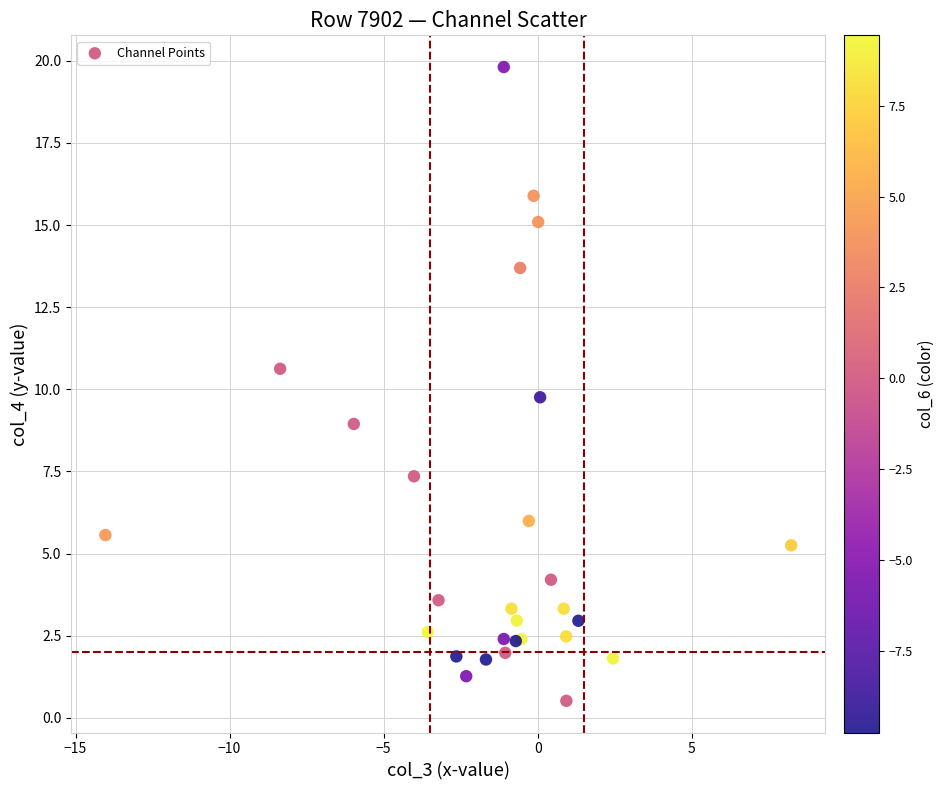

What Y value in the scatter plot is closest to 10?

9.8